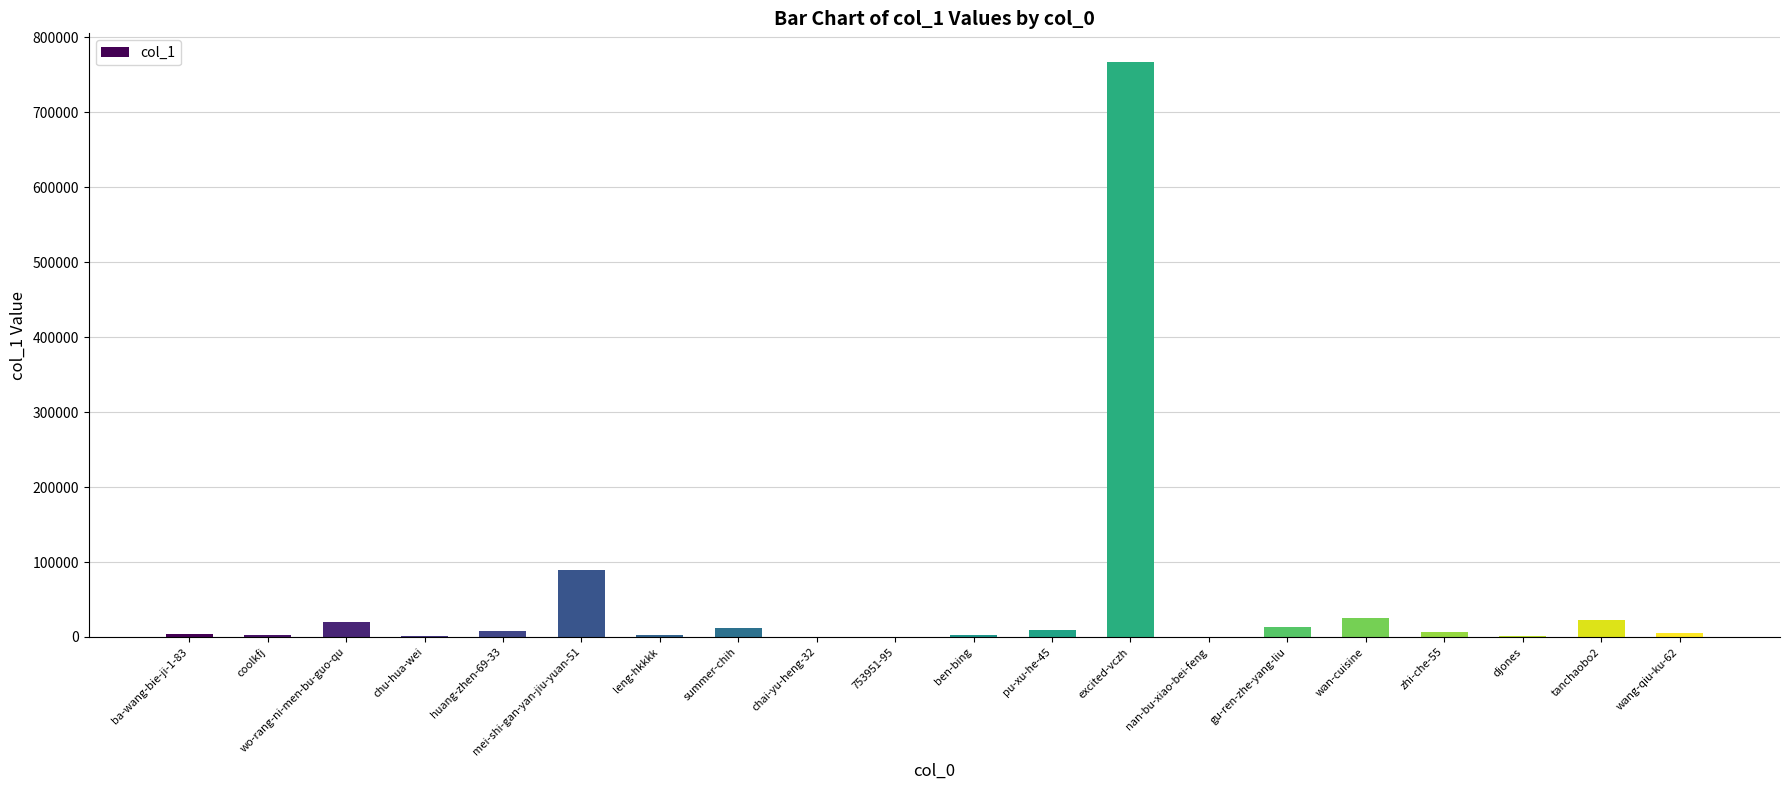

What is the greatest value displayed?

766833